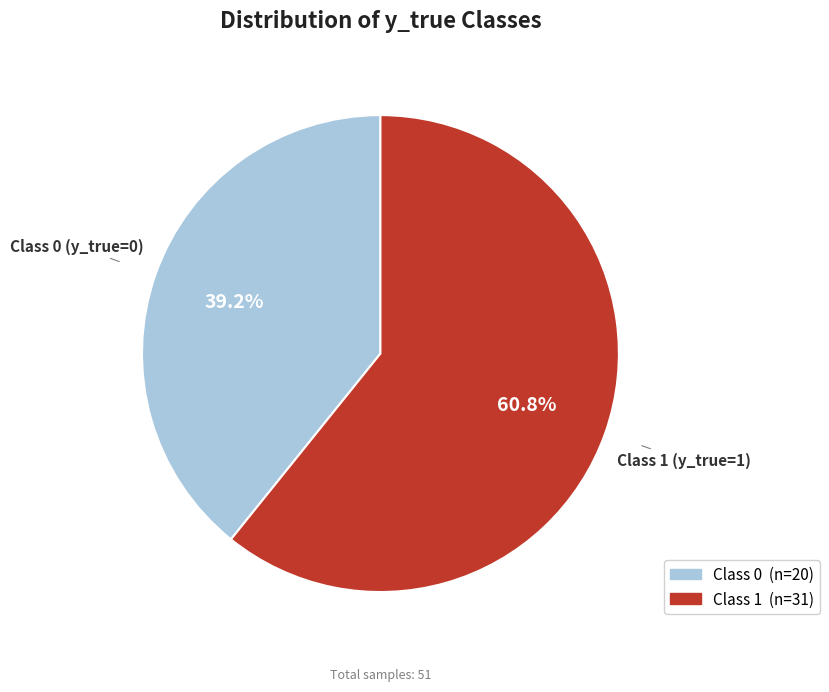

Does any single category account for the majority?

Yes